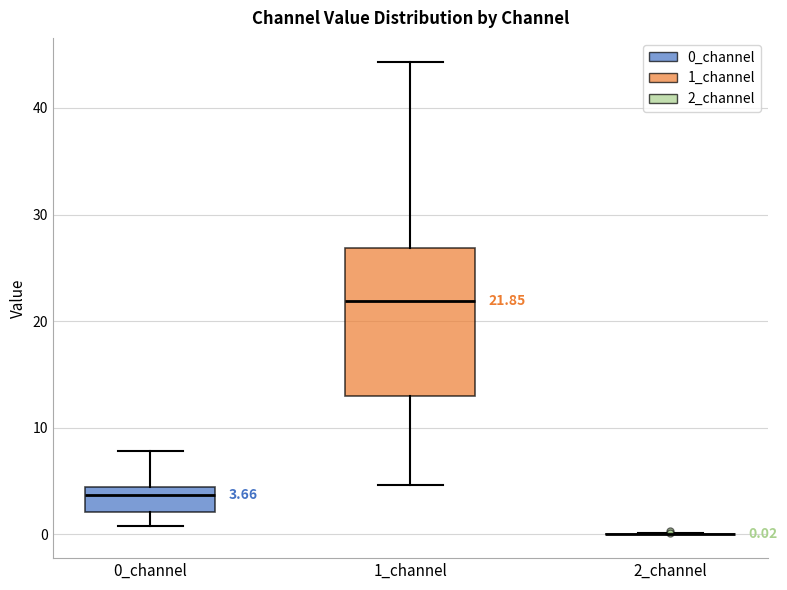

Comparing the boxes themselves (not the whiskers), which one is the tallest?

1_channel